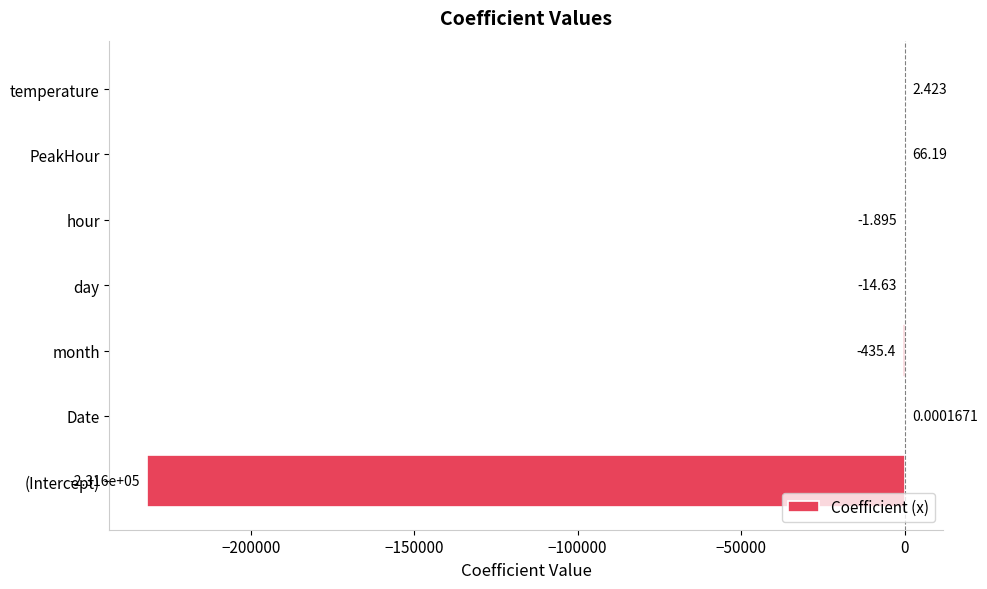

Between month and day, which is larger?

day